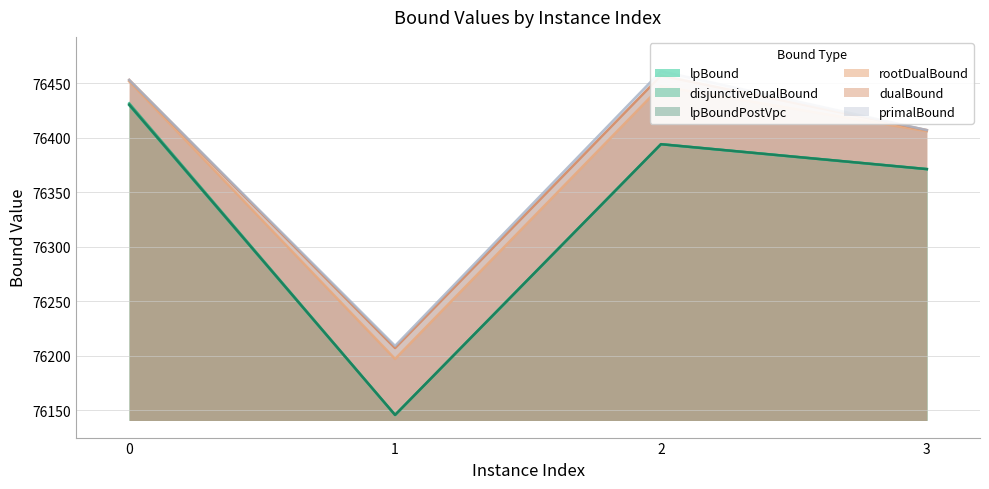

At 3, list the series in order from smallest to largest.

lpBound, disjunctiveDualBound, lpBoundPostVpc, rootDualBound, dualBound, primalBound